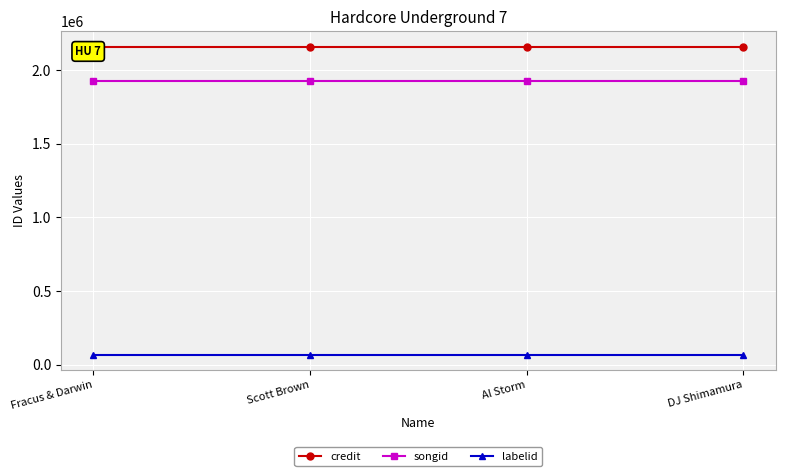

True or false: credit and songid intersect in this chart.

False